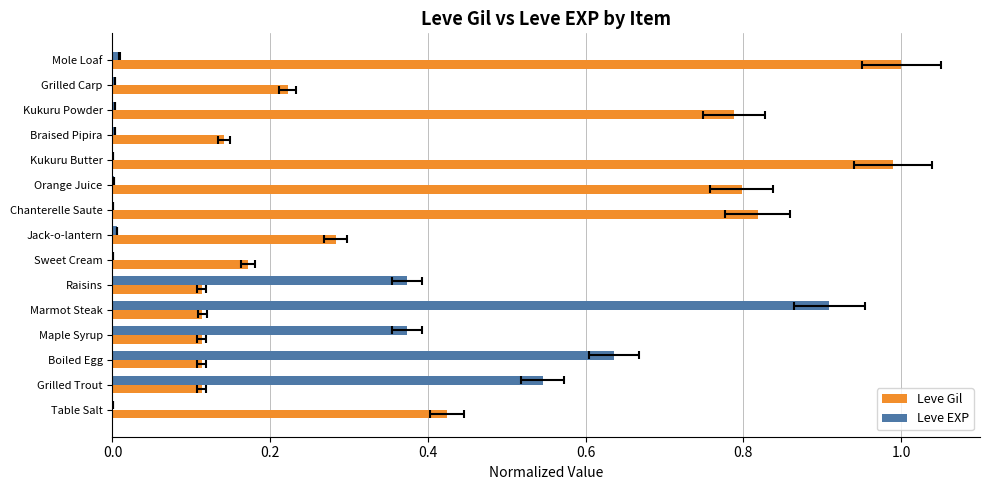

What is the sum of all Leve EXP values?

2.9